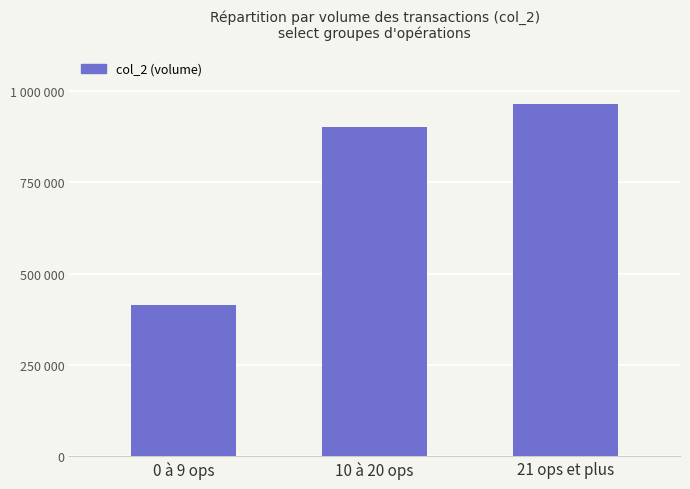

What is the maximum value shown in the chart?

963920